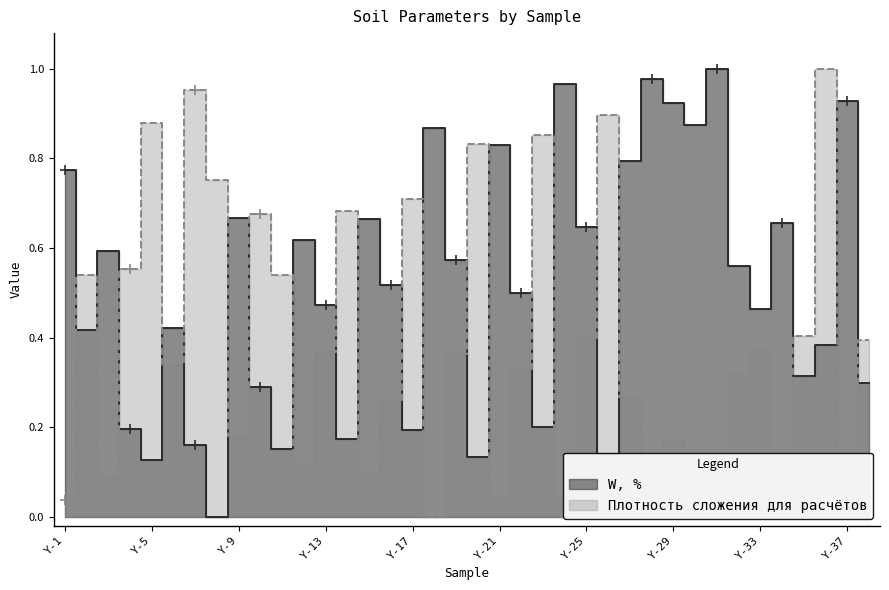

Is this an area chart (filled region under the line)?

No